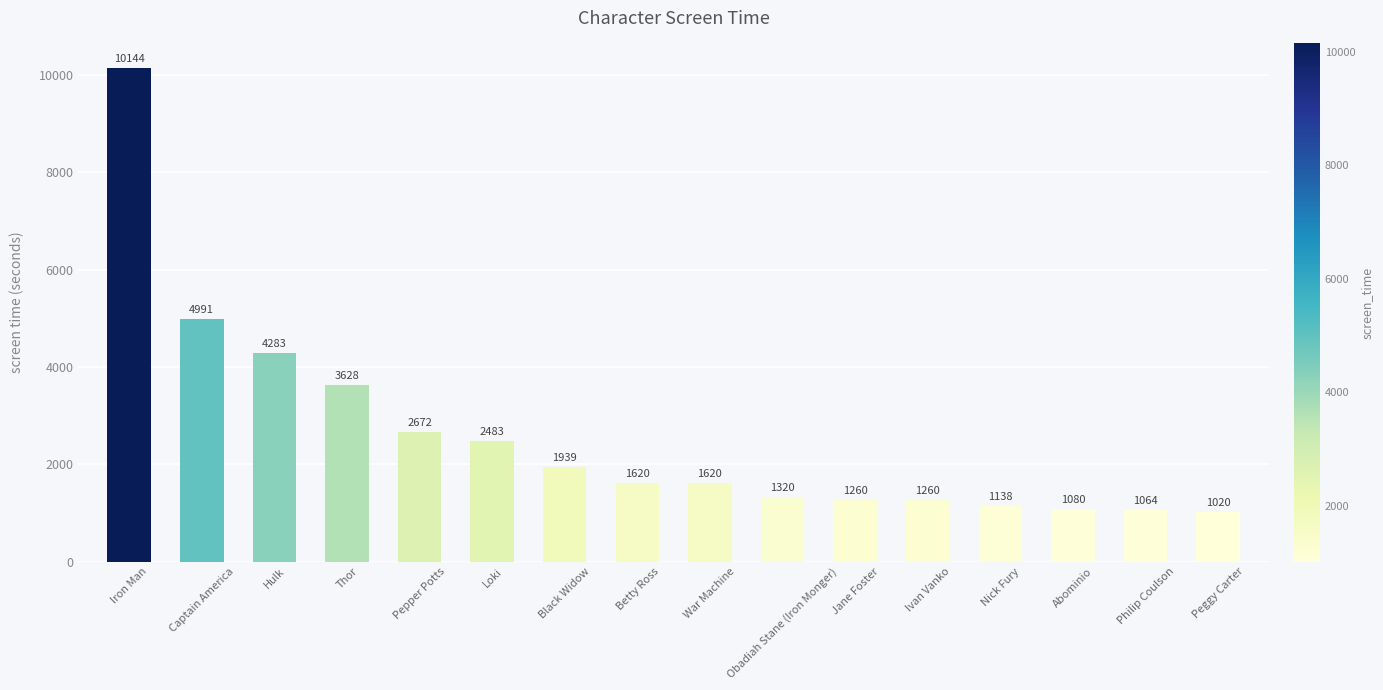

Reading right to left, what are all the values shown in this chart?

1020	1064	1080	1138	1260	1260	1320	1620	1620	1939	2483	2672	3628	4283	4991	10144